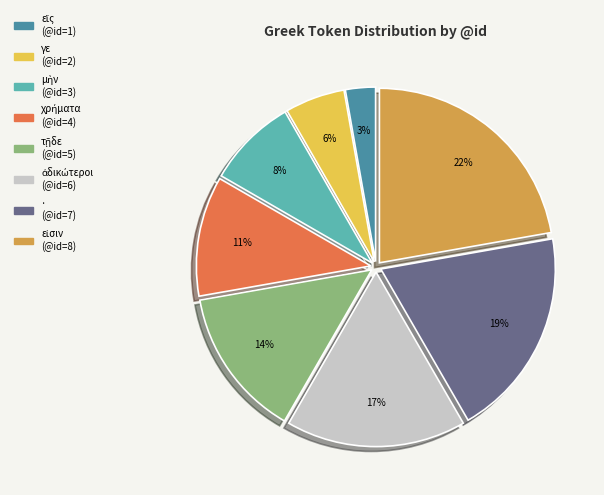

Do · and γε together represent more than half of the pie?

No